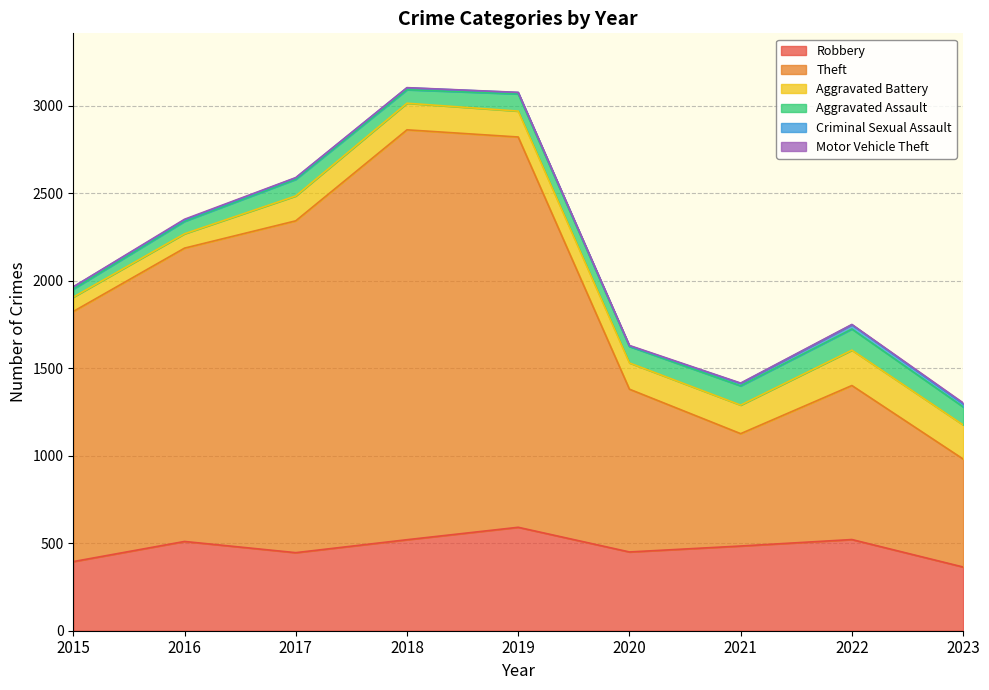

Which category has the highest value across all series?

2018